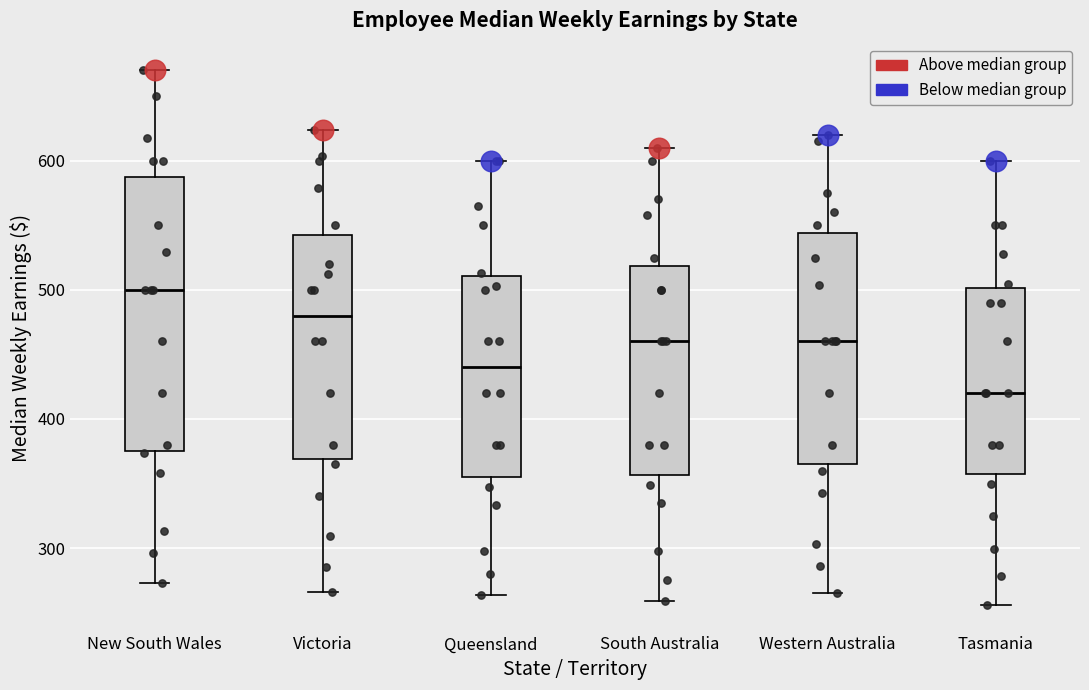

Where does the upper whisker of the box for Queensland end on the y-axis? The values are not printed on the chart, so give them approximately, as read against the axis.

600